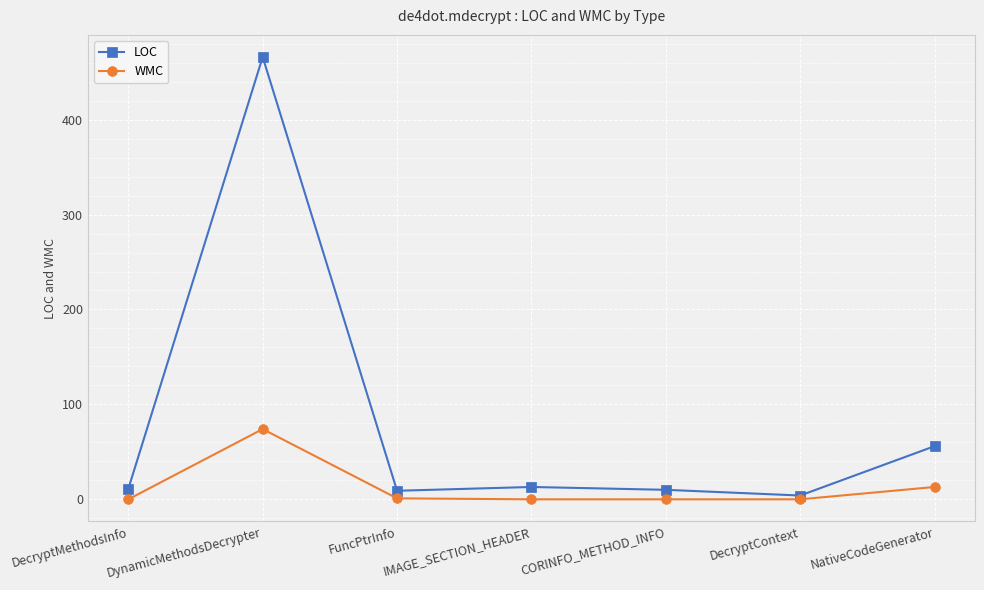

What is the label of the 5th point from the left?

CORINFO_METHOD_INFO